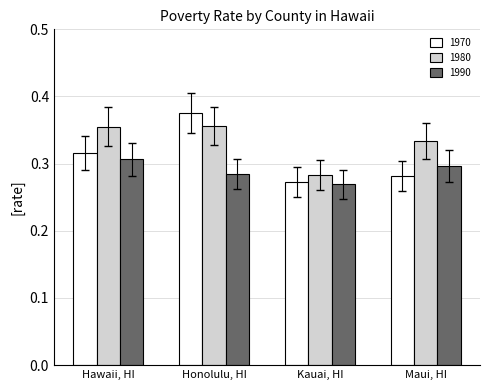

Which series has the largest total across all categories?

1980